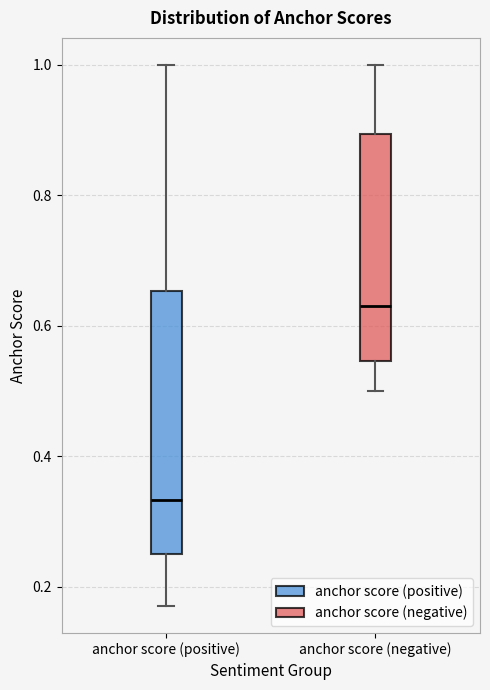

Reading left to right, read every box against the y-axis: the position of its median line, the range the box covers, and the ends of its whiskers. The values are not printed on the chart, so give them approximately, as read against the axis.

anchor score (positive): median 0.34, box 0.26 to 0.66, whiskers 0.18 to 1.00
anchor score (negative): median 0.64, box 0.54 to 0.90, whiskers 0.50 to 1.00